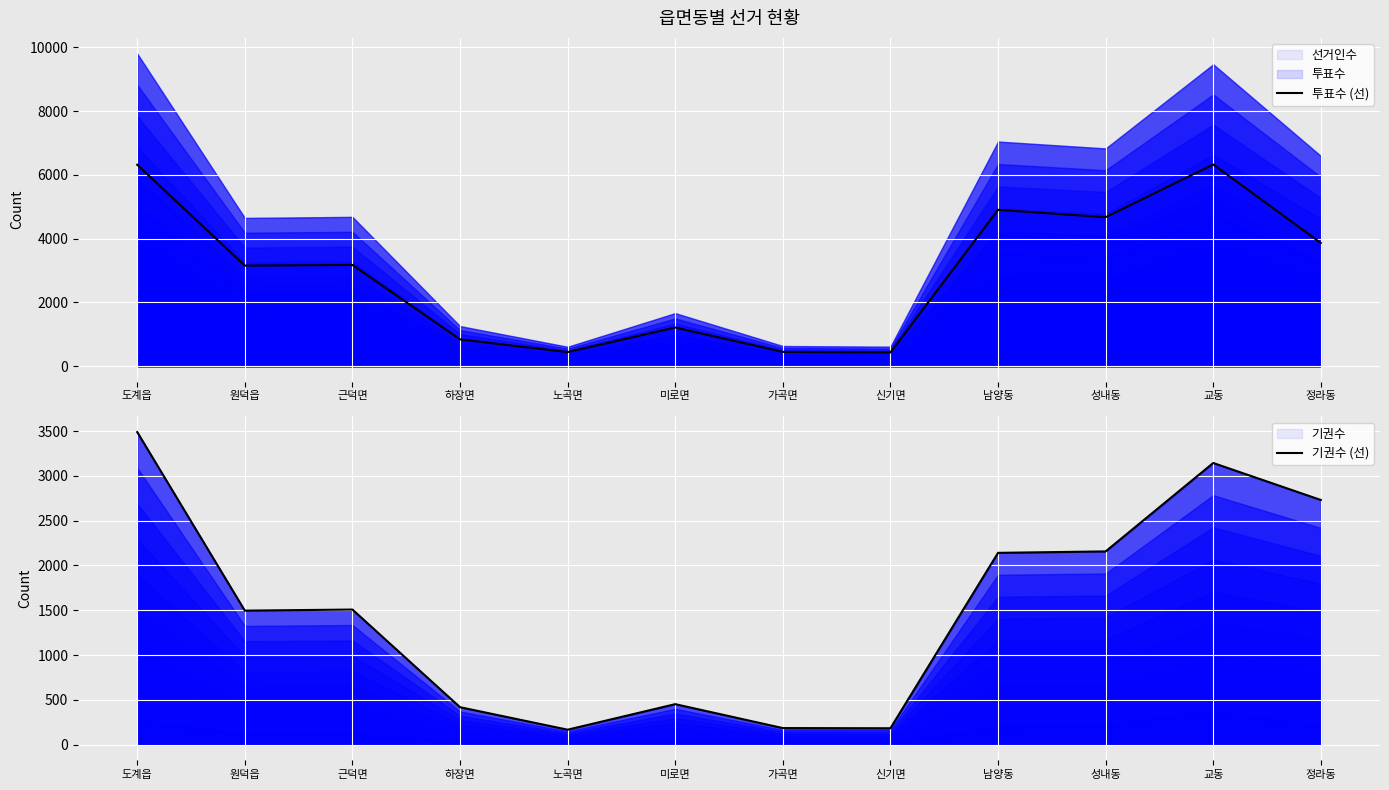

What is the difference between the 기권수 (선) values at 신기면 and 성내동?

1974